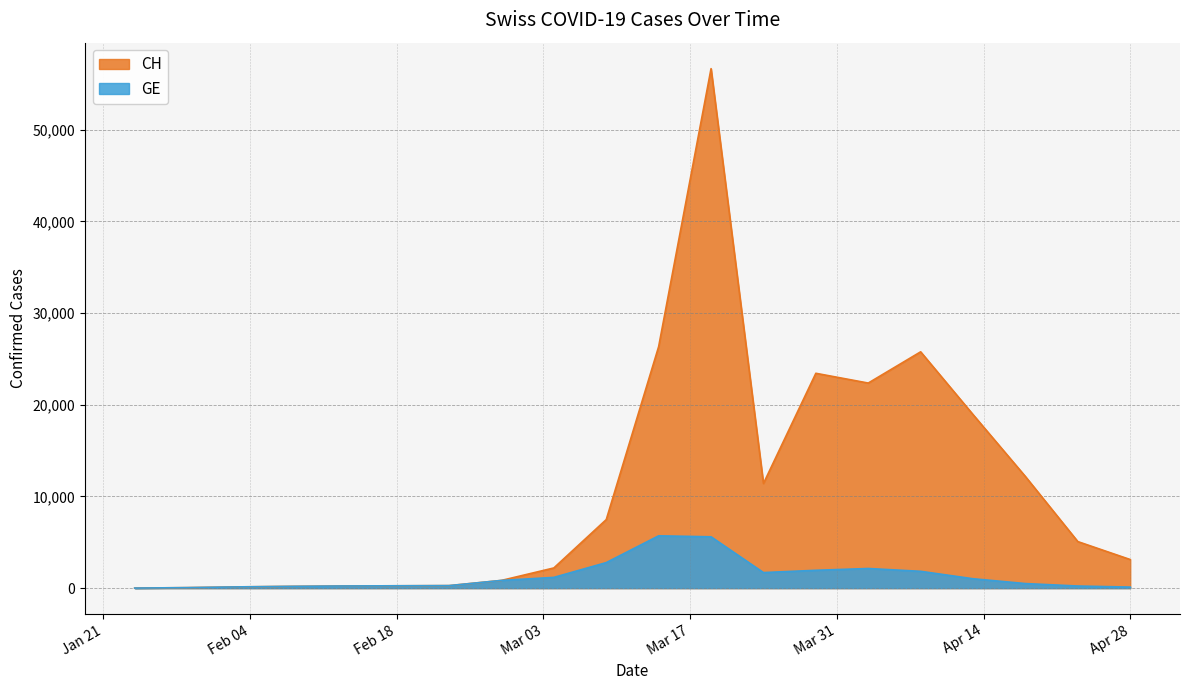

True or false: CH and GE cross at least once.

False